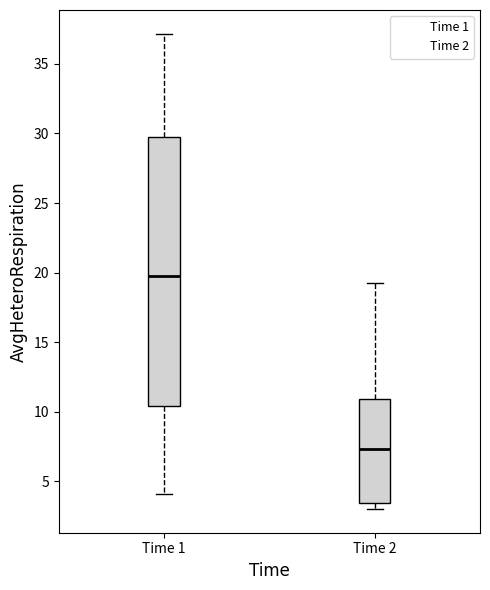

Where does the upper whisker of the box for Time 1 end on the y-axis? The values are not printed on the chart, so give them approximately, as read against the axis.

37.0